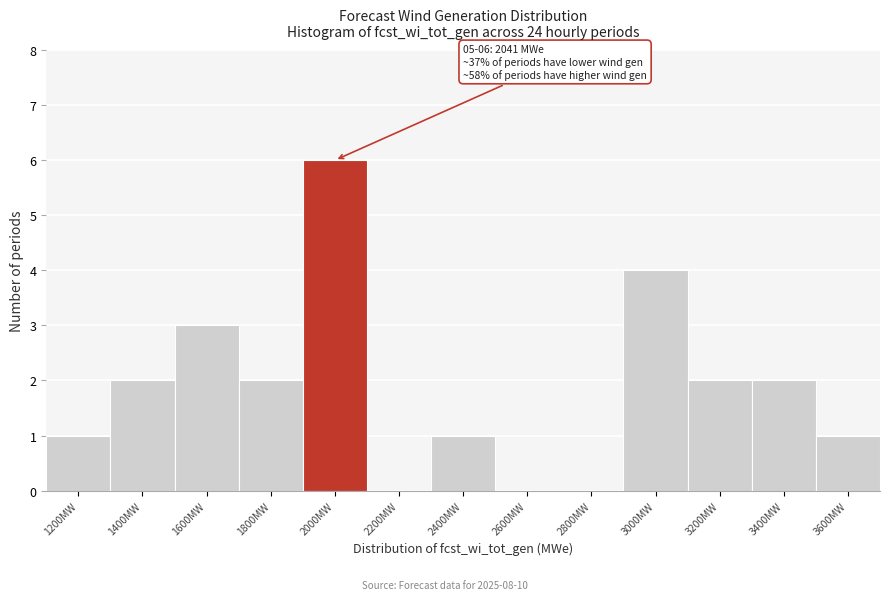

Reading left to right, what are all the values shown in this chart?

1200MW=1	1400MW=2	1600MW=3	1800MW=2	2000MW=6	2200MW=0	2400MW=1	2600MW=0	2800MW=0	3000MW=4	3200MW=2	3400MW=2	3600MW=1